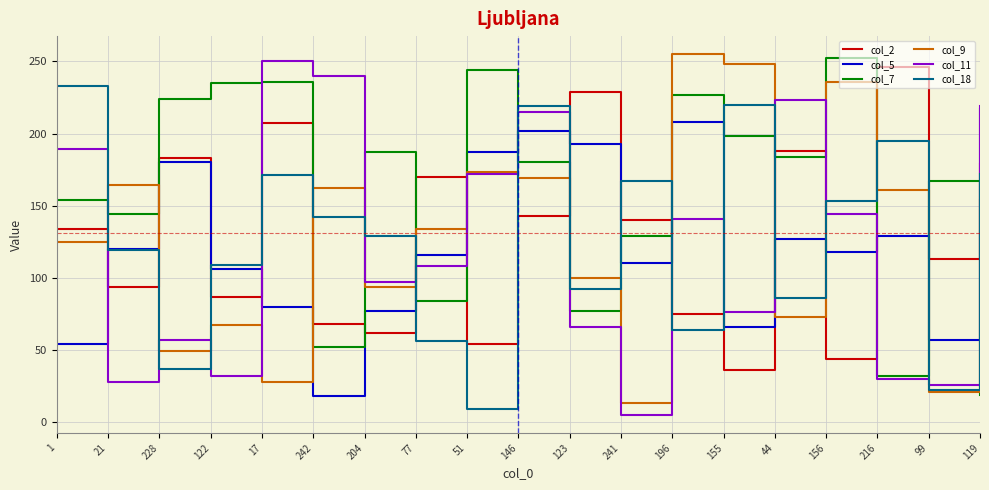

True or false: col_7 has more than 2 interior local peaks.

True